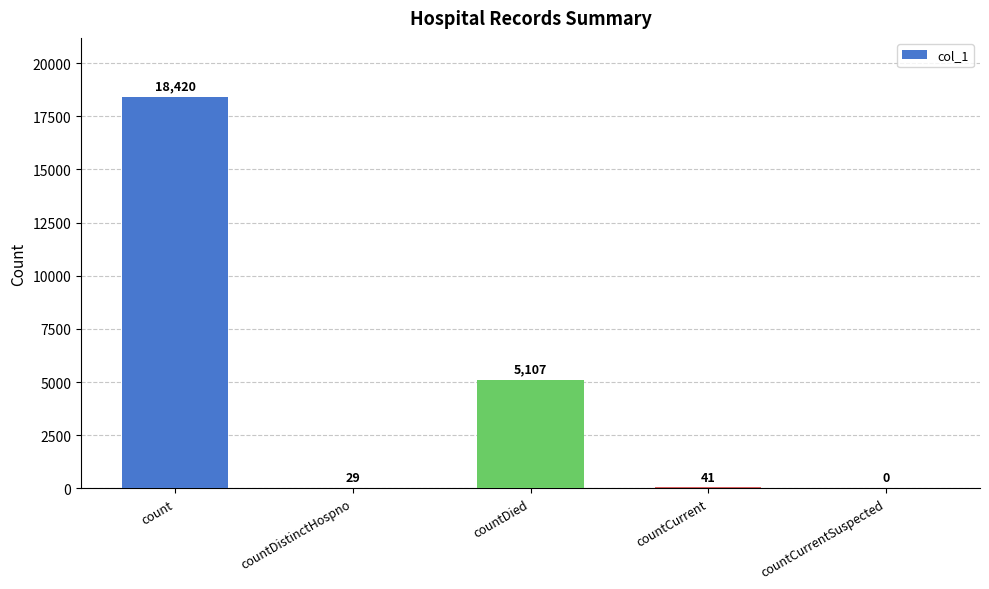

What is the sum of all values?

23597